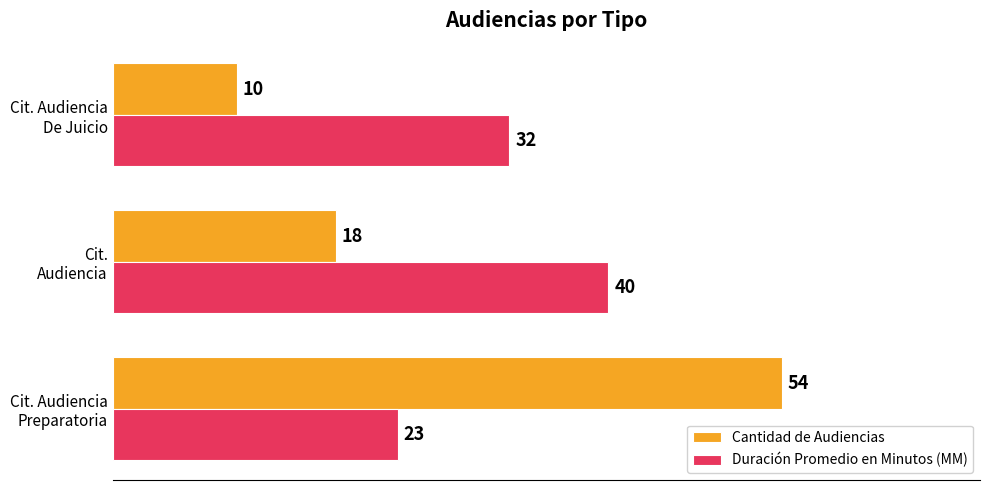

What are all the series names shown in the legend?

Cantidad de Audiencias, Duración Promedio en Minutos (MM)